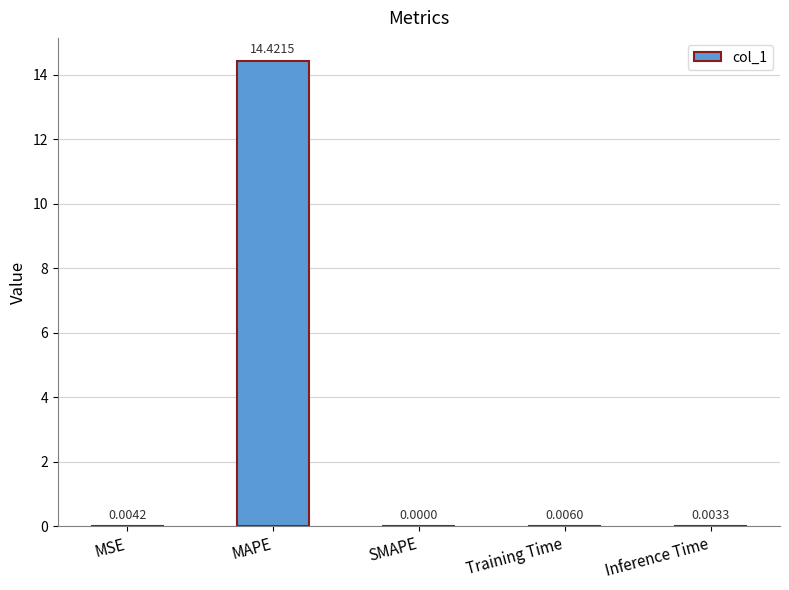

What is the sum of the values at MAPE and Training Time?

14.4